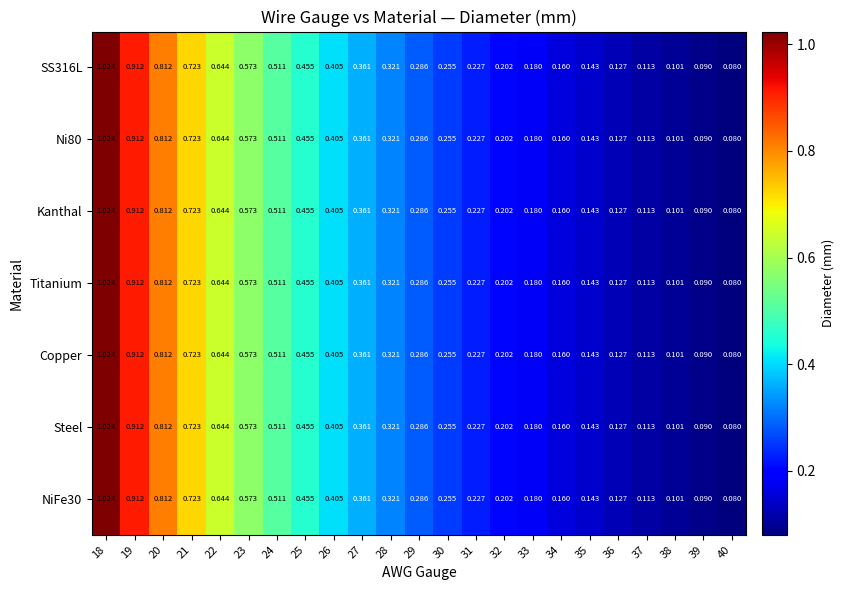

Is the value of Kanthal at 19 greater than the value of SS316L at 28?

Yes